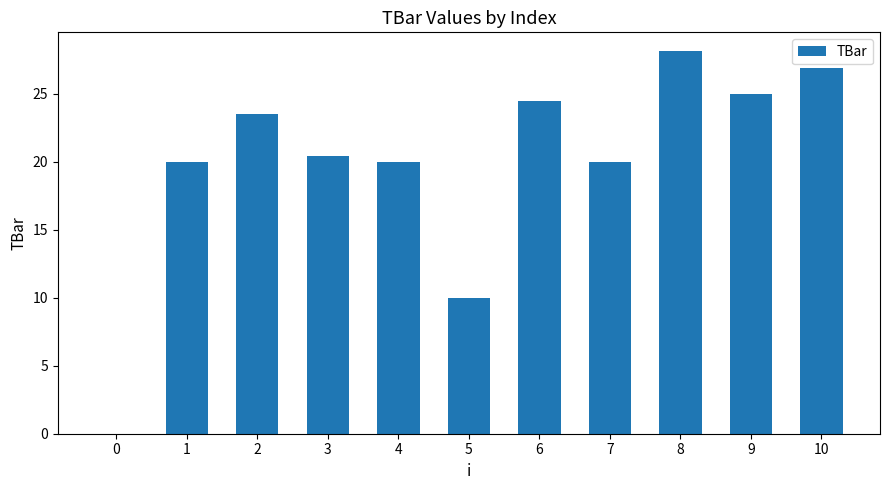

What is the change in value from 3 to 10?

+6.5